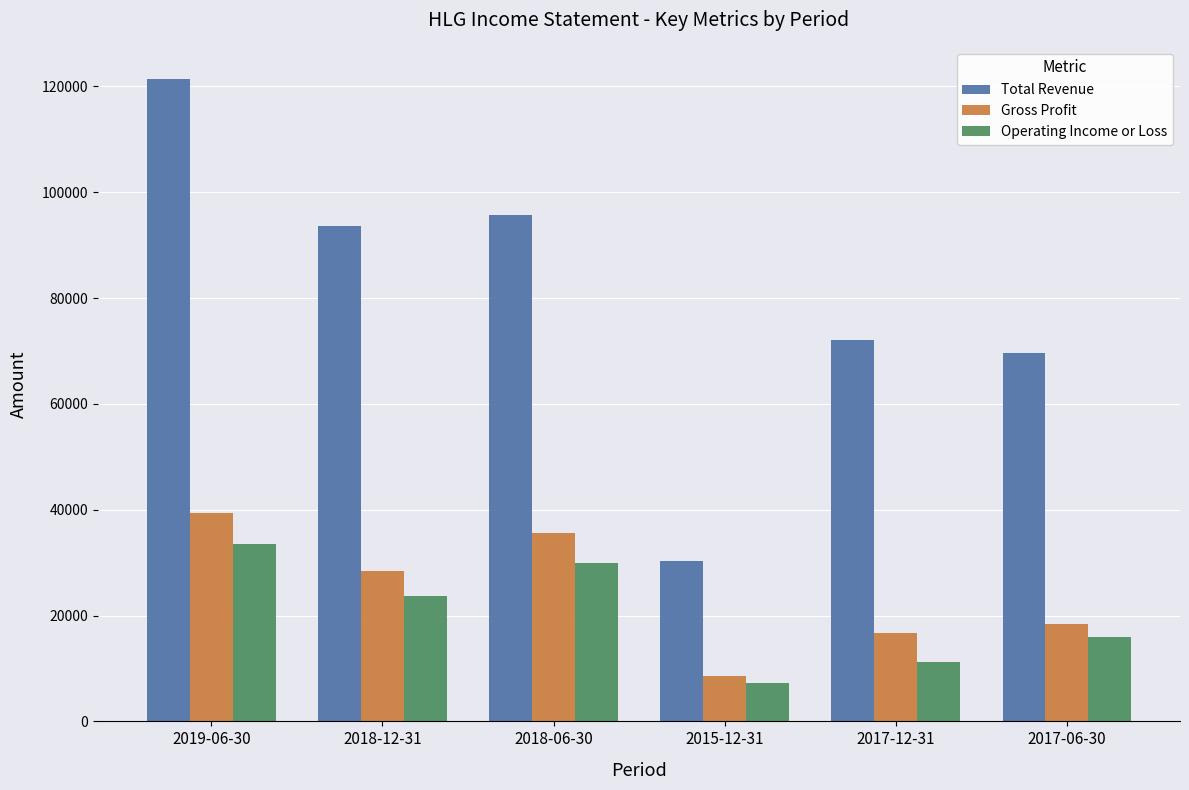

At 2017-12-31, list the series in order from smallest to largest.

Operating Income or Loss, Gross Profit, Total Revenue